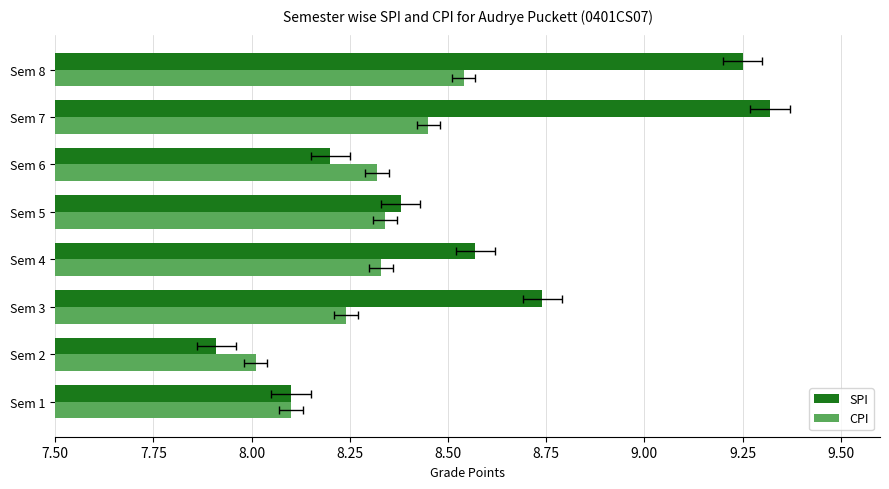

What is the difference between the maximum and minimum values in the CPI series?

0.5